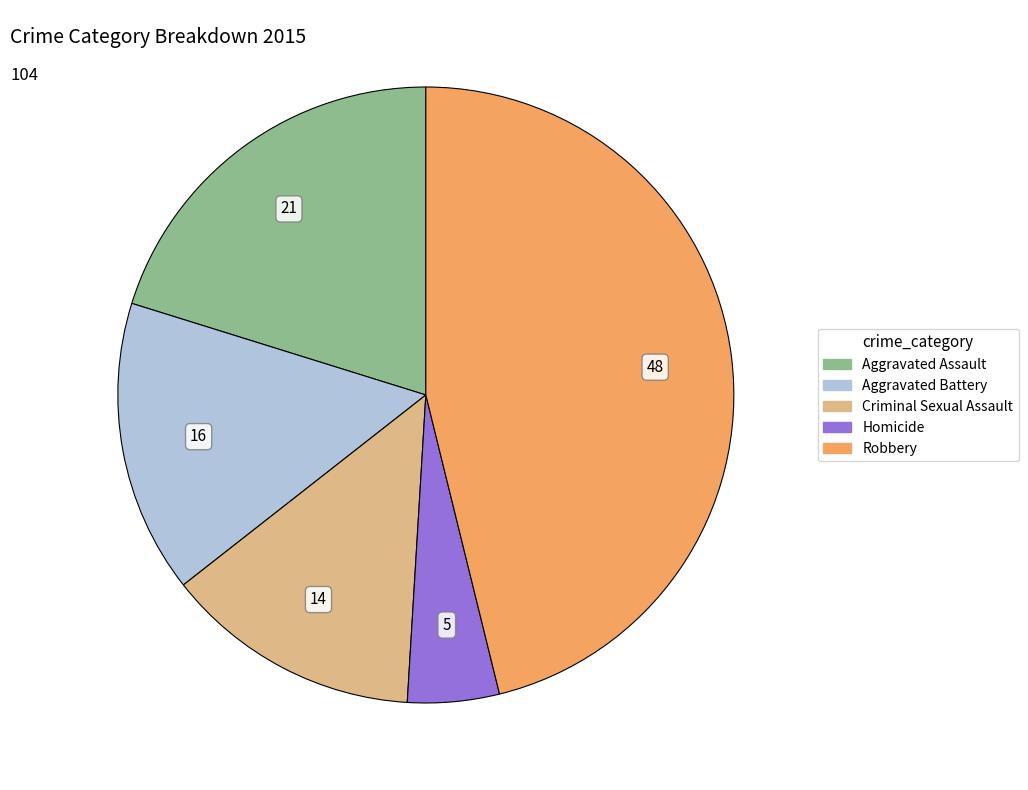

Rank the categories by value from highest to lowest.

Robbery, Aggravated Assault, Aggravated Battery, Criminal Sexual Assault, Homicide